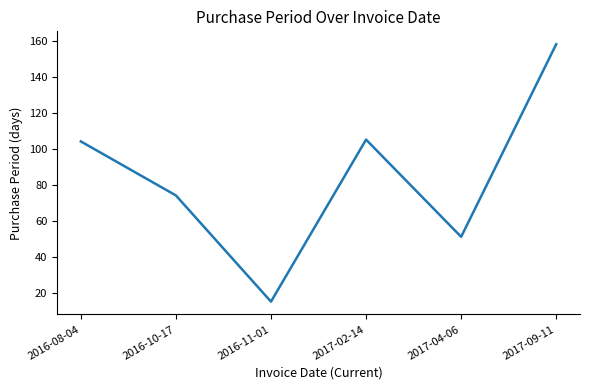

What is the sum of all values?

507